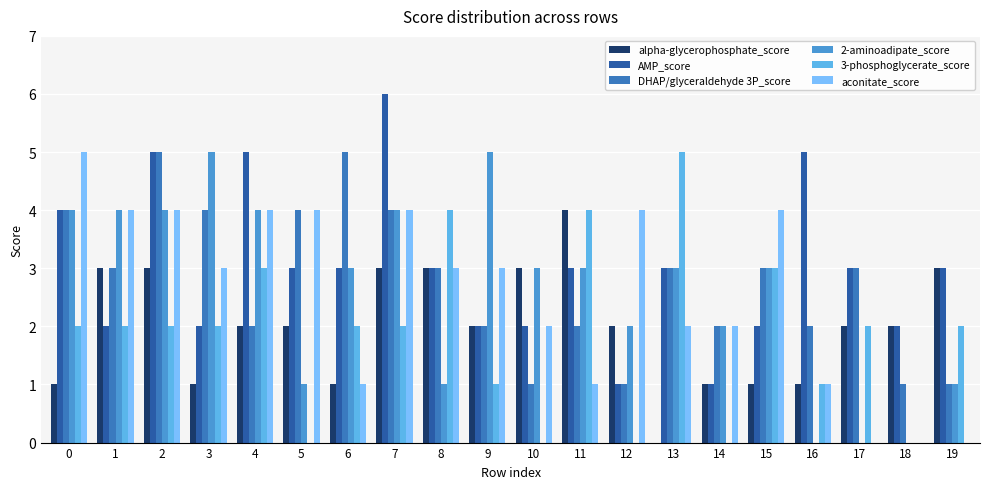

Where does the 3-phosphoglycerate_score series first go above 2?

4